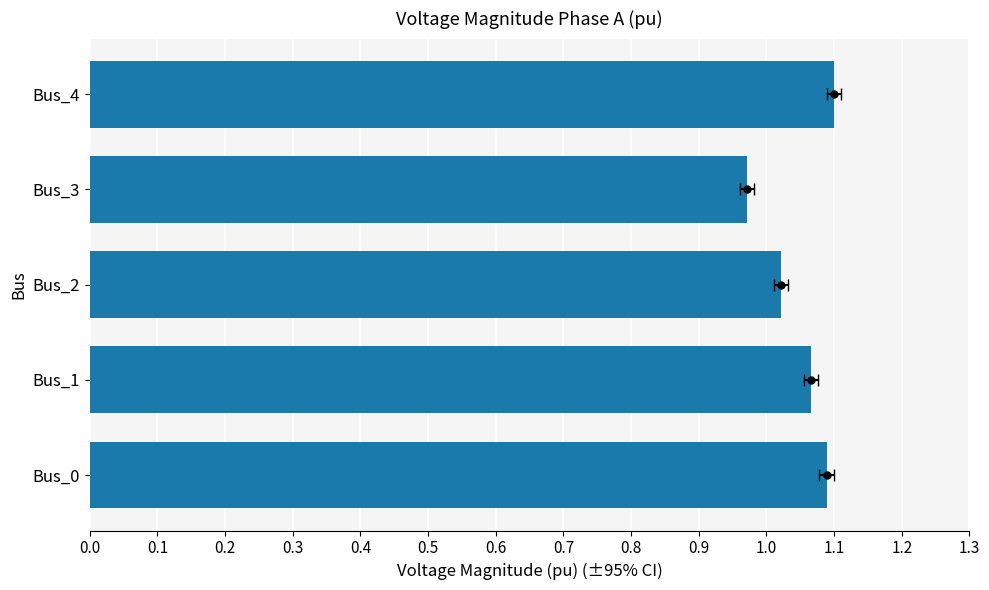

Is it true that the value at 0.1 is 1.1?

True